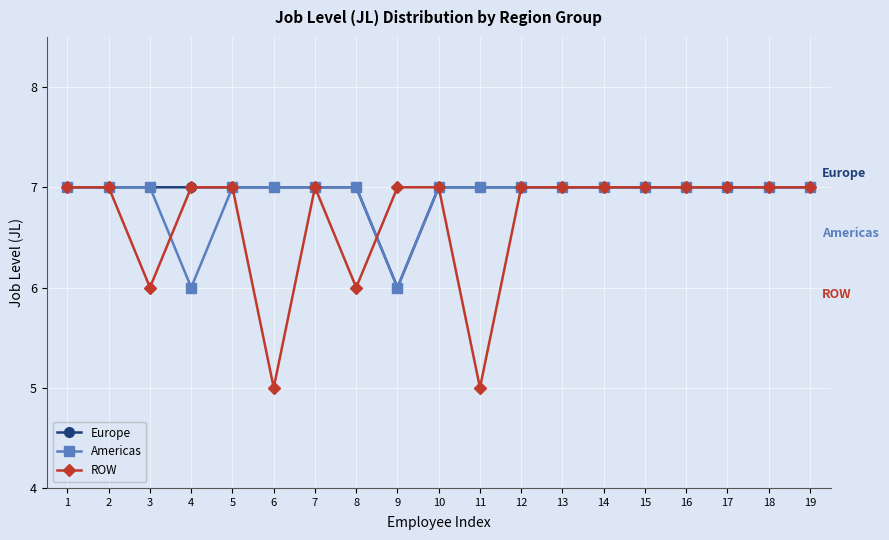

Reading left to right, extract all data points from this chart.

Europe: 7	7	7	7	7	7	7	7	6	7	7	7	7	7	7	7	7	7	7
Americas: 7	7	7	6	7	7	7	7	6	7	7	7	7	7	7	7	7	7	7
ROW: 7	7	6	7	7	5	7	6	7	7	5	7	7	7	7	7	7	7	7